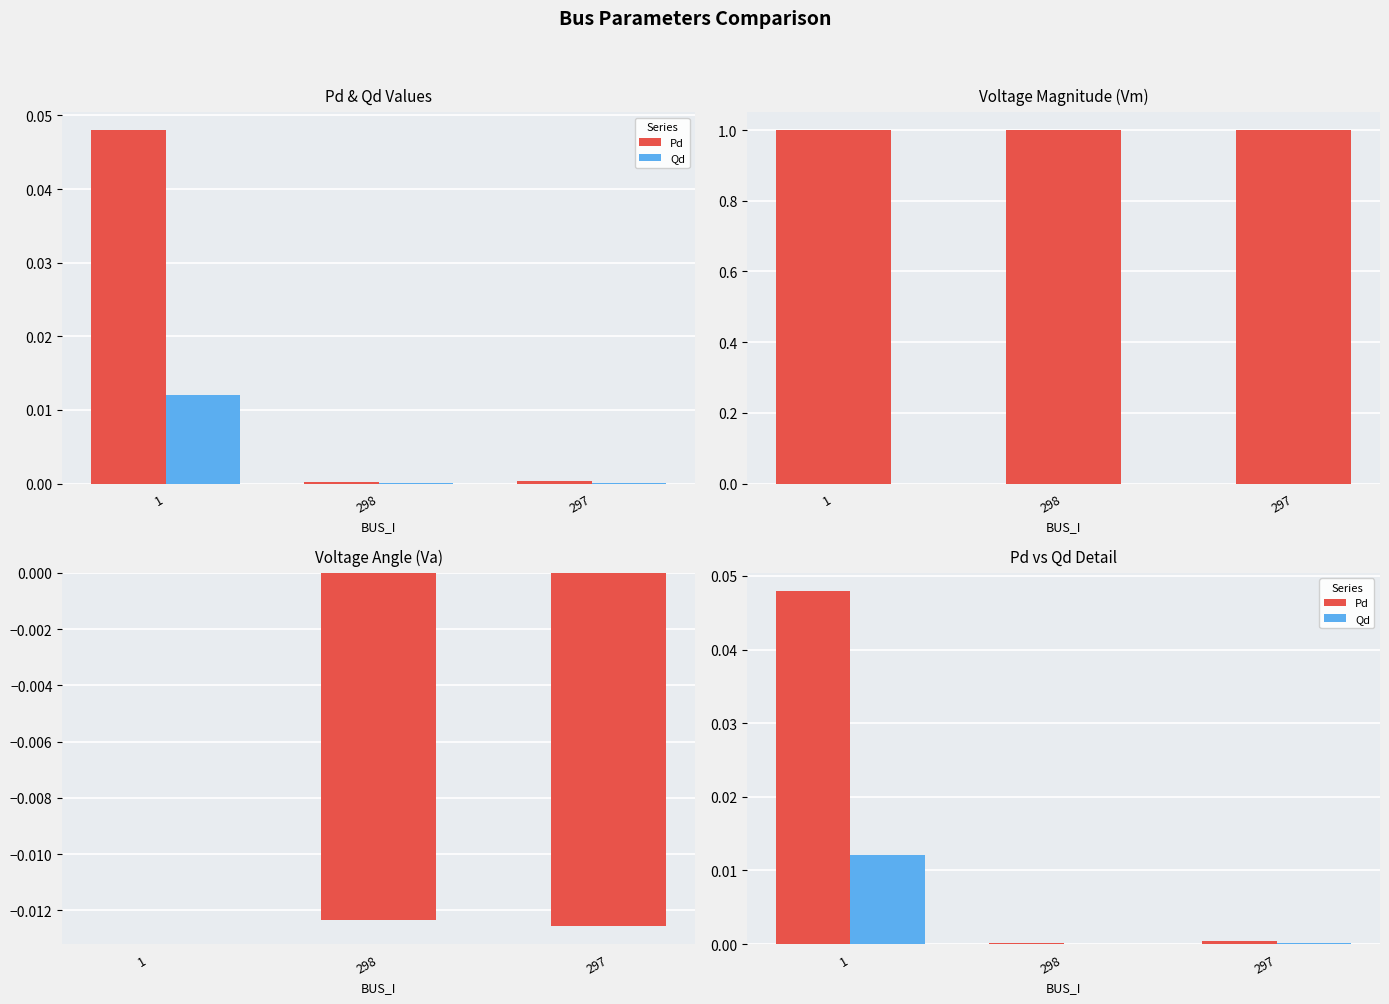

What position from the left is 1?

1